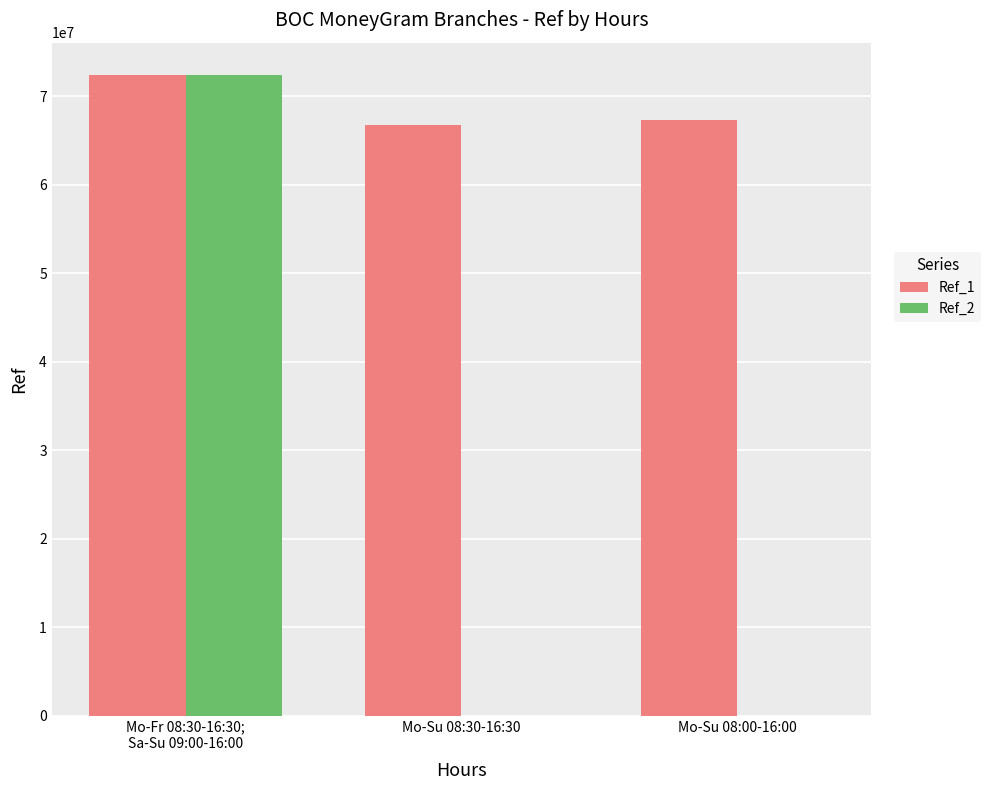

What is the maximum value shown in the chart?

72403033